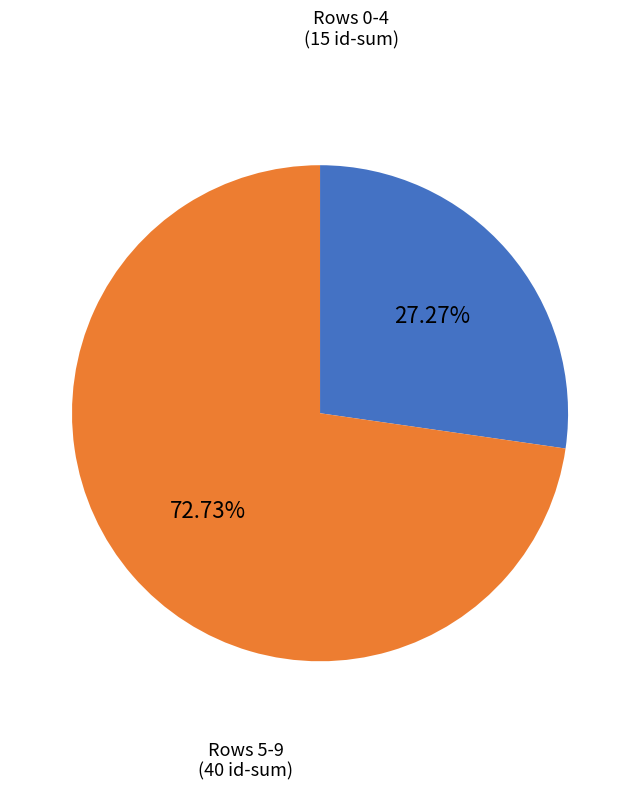

Is there a majority slice in this chart?

Yes